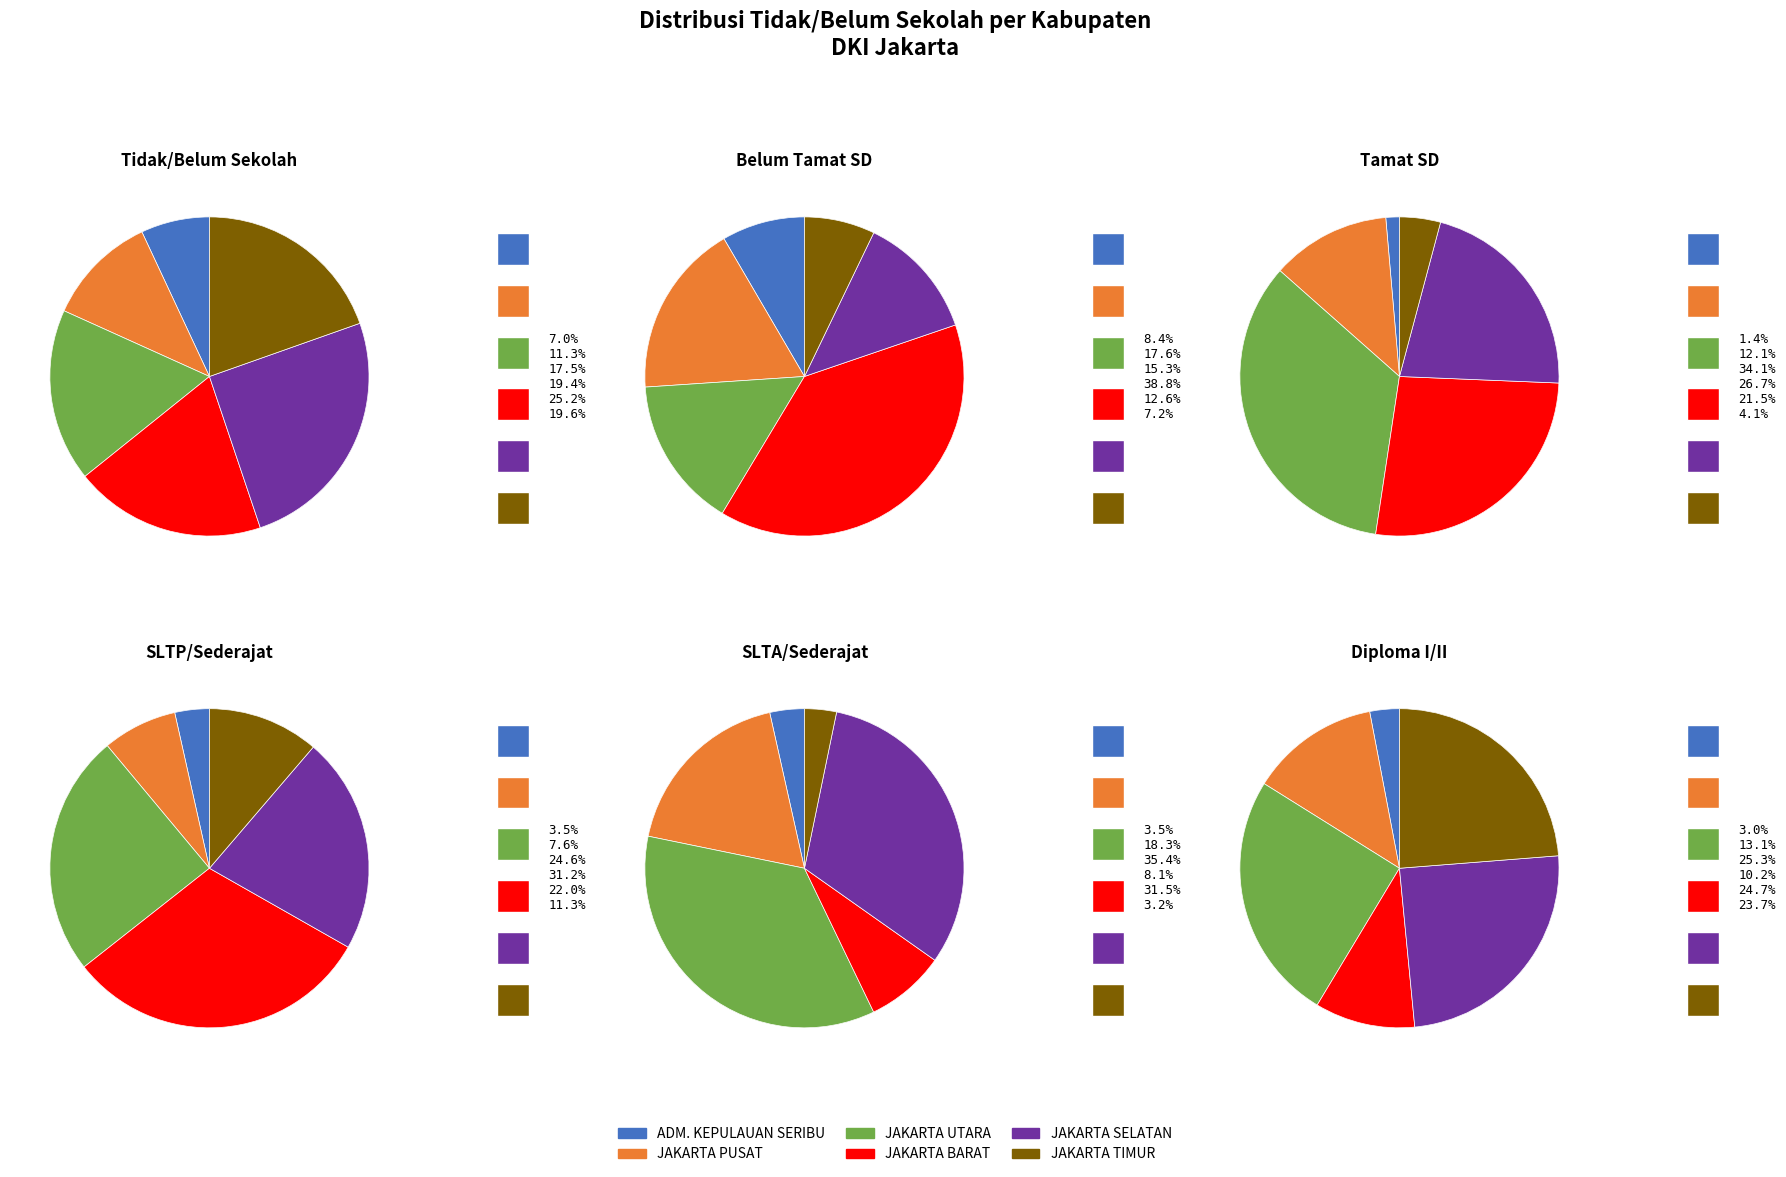

Is there a majority slice in this chart?

No